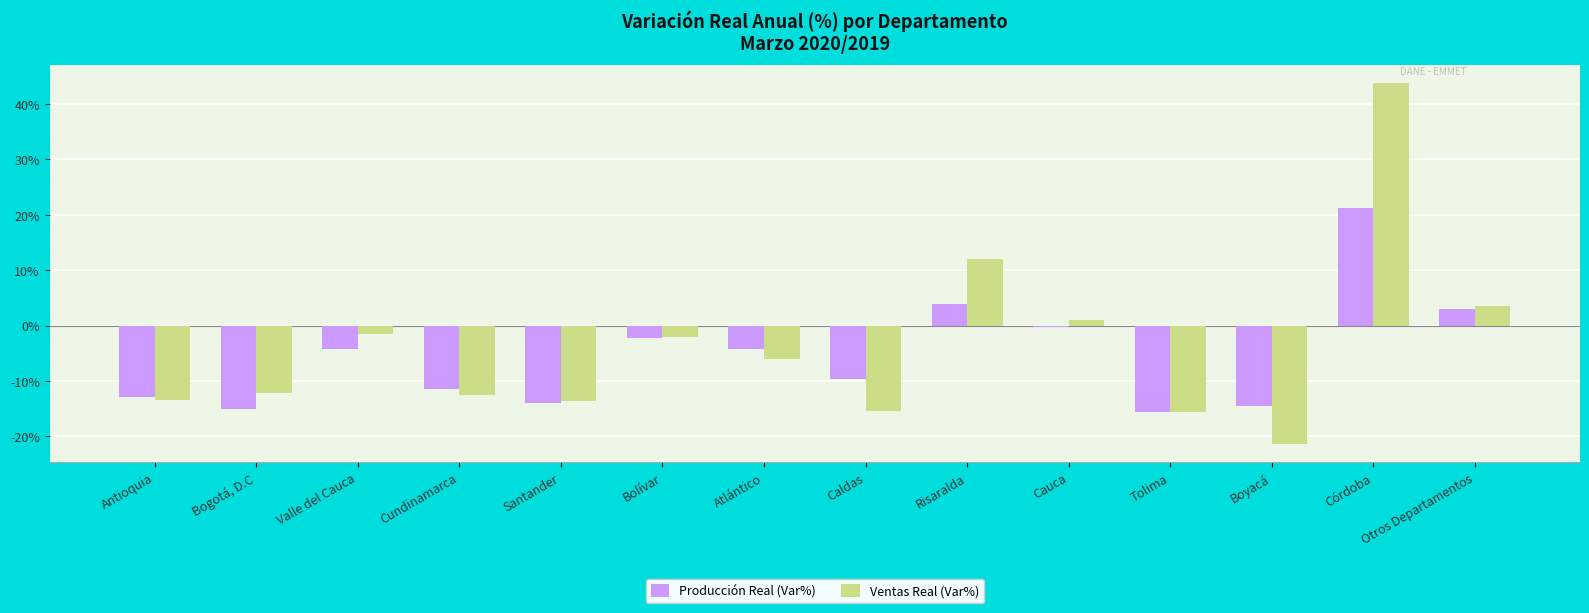

What are all the series names shown in the legend?

Producción Real (Var%), Ventas Real (Var%)